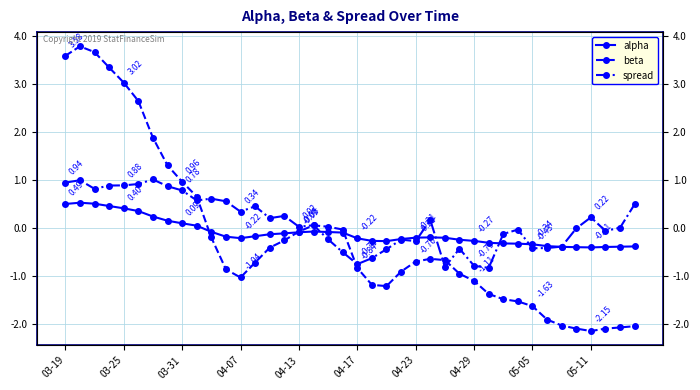

What is the smallest value displayed?

-2.1